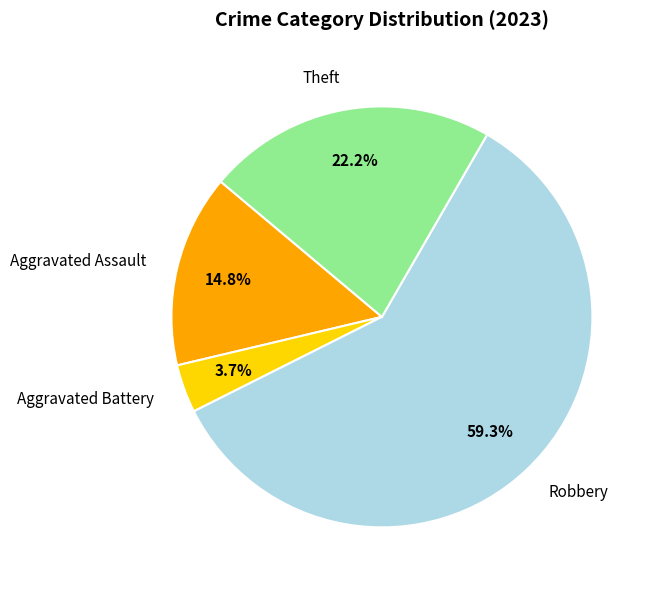

Does Robbery represent more than half of the total?

Yes